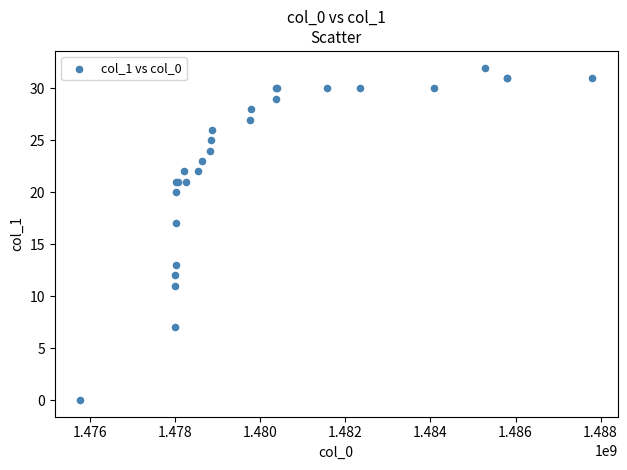

What Y value in the scatter plot is closest to 16?

17